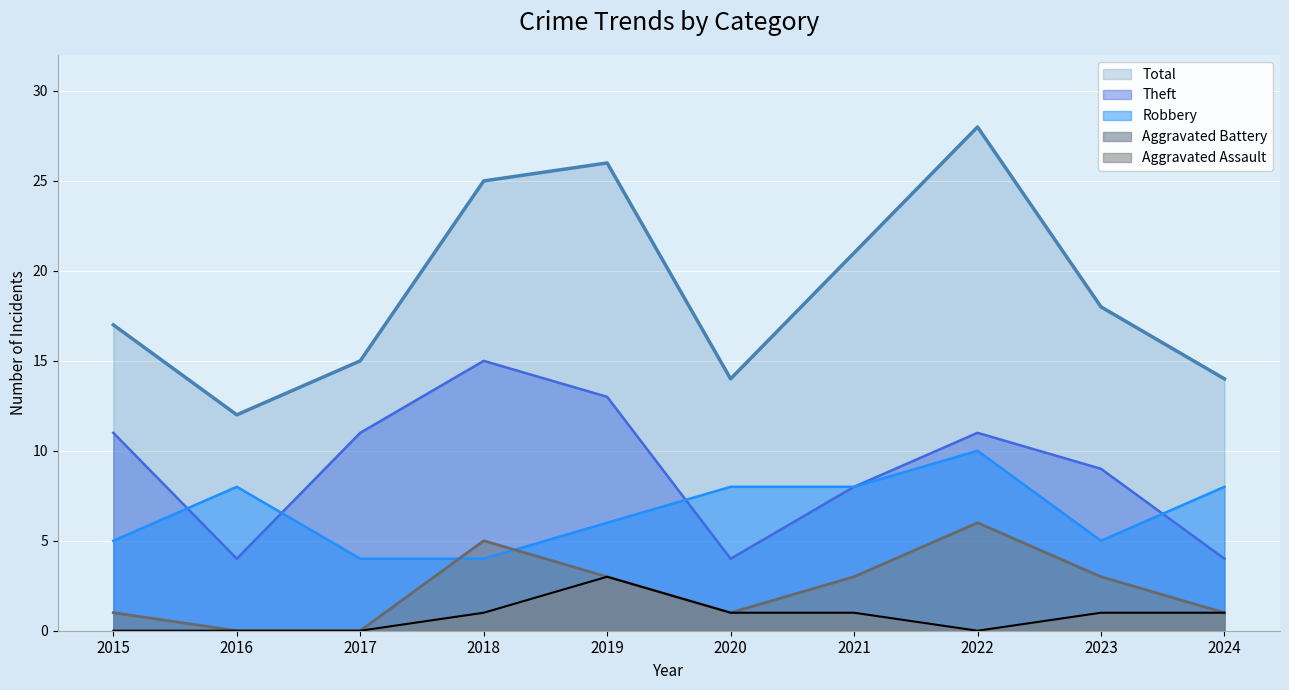

What is the value of the Robbery point at the 3rd from the left?

4